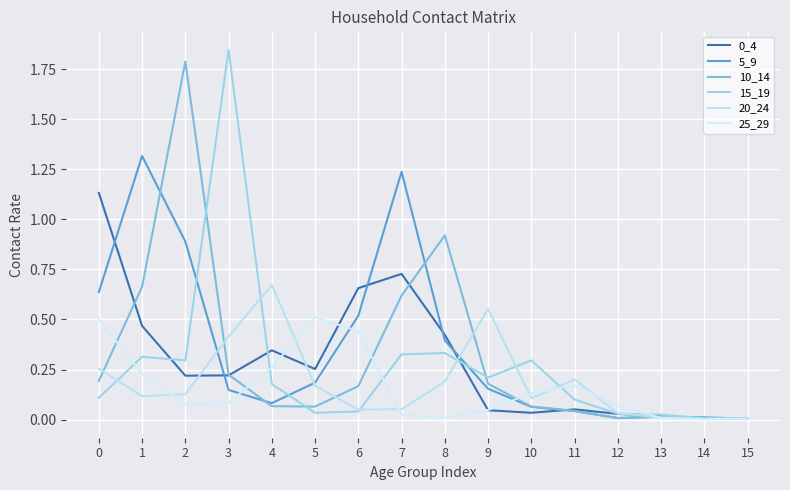

Where is the first local minimum for 5_9?

4